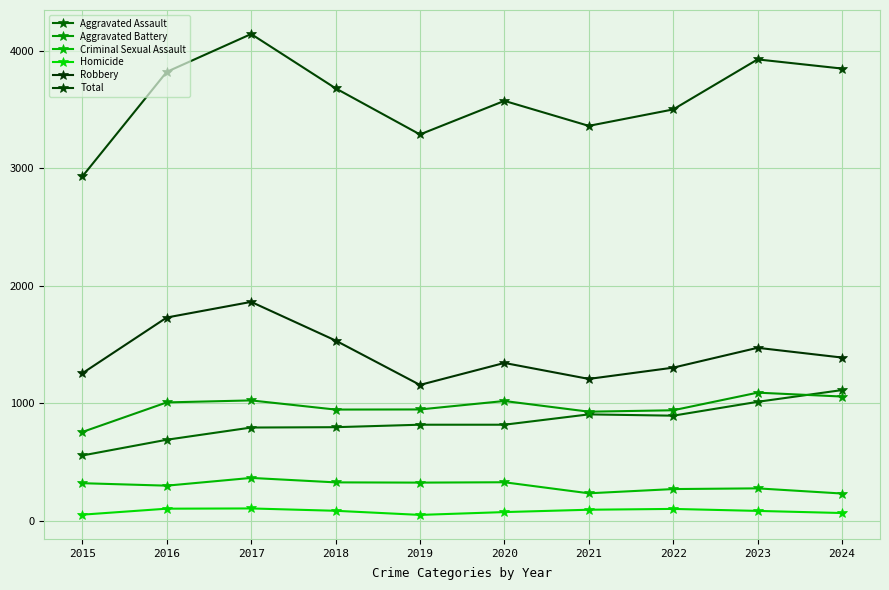

Rank the categories by Criminal Sexual Assault value from lowest to highest.

2024, 2021, 2022, 2023, 2016, 2015, 2019, 2018, 2020, 2017